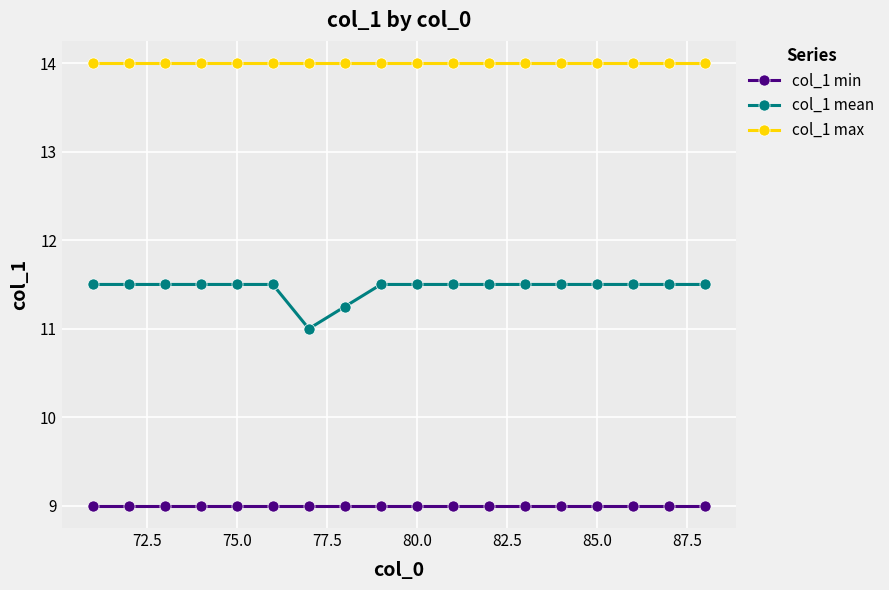

What is the average value of the col_1 mean series?

11.5